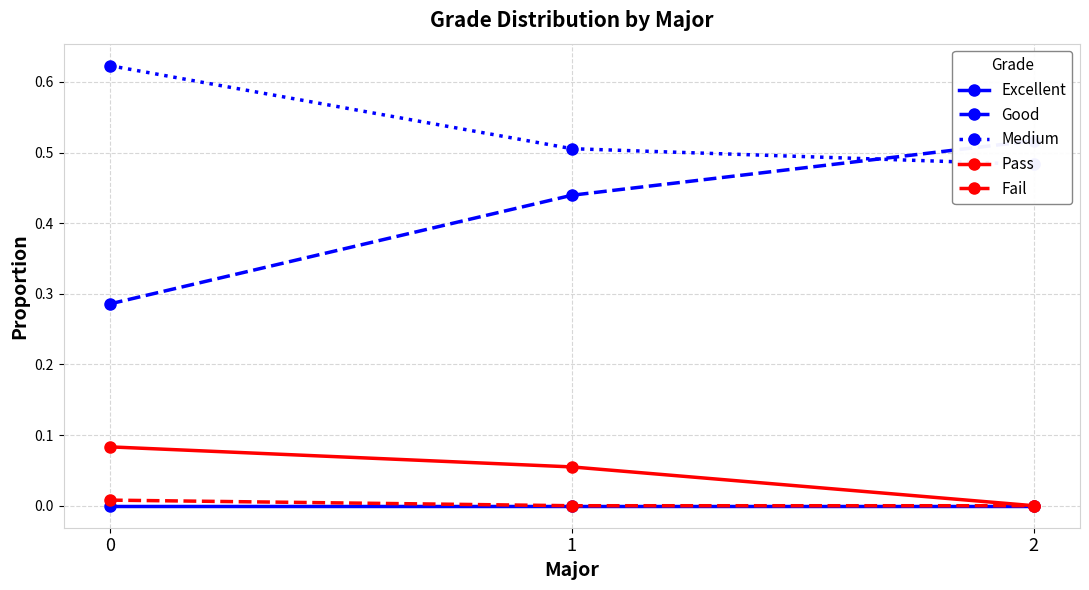

What is the difference between the highest and lowest values at 2?

0.5